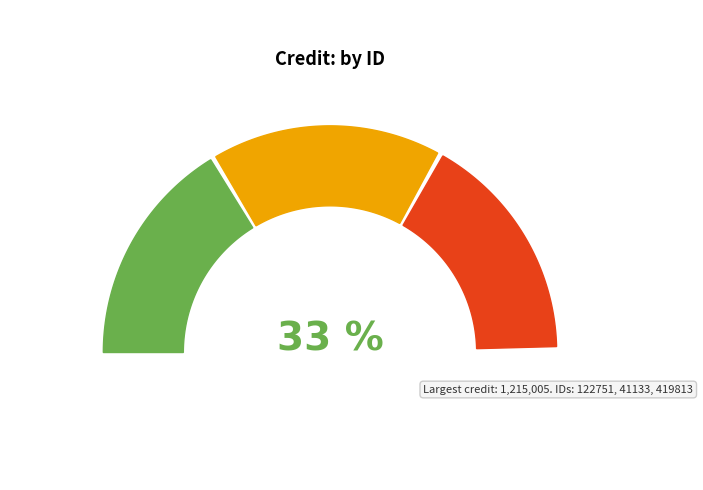

To the nearest percent, what is the average slice percentage?

33%